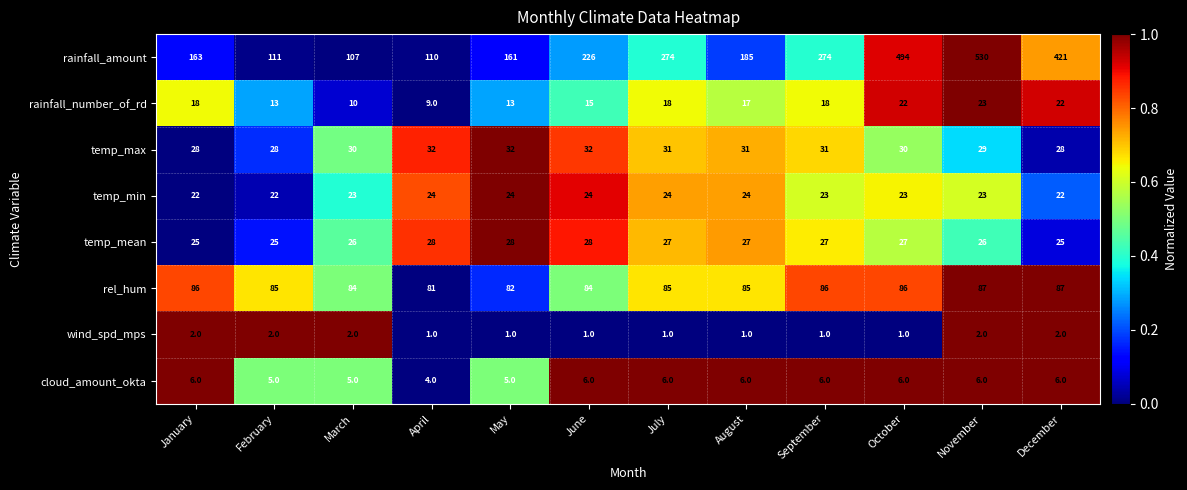

Which series has the largest range (max minus min)?

rainfall_amount